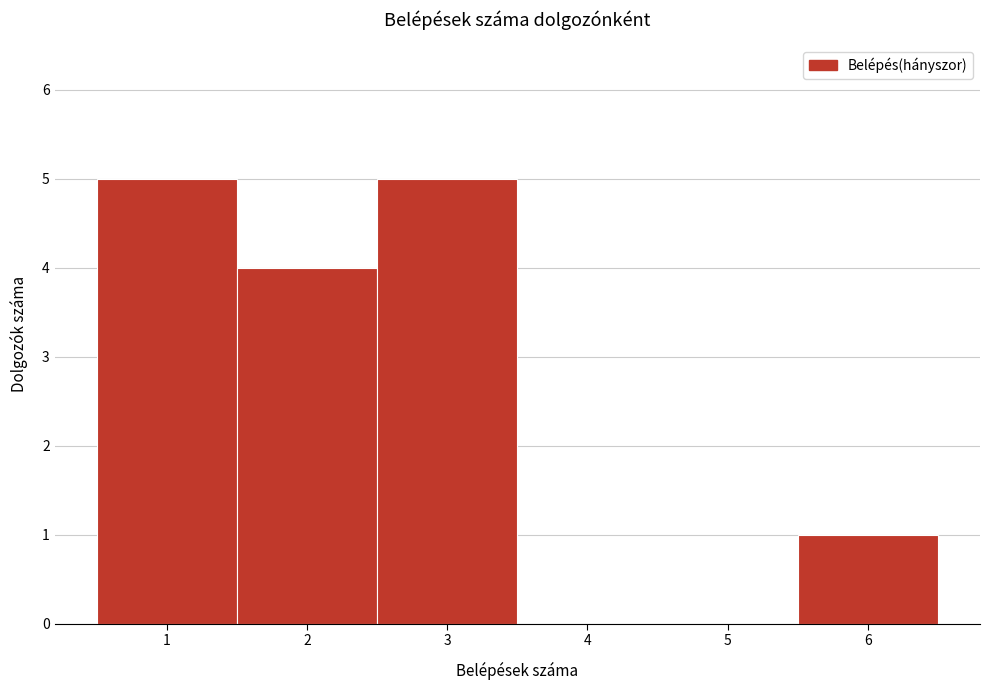

Reading left to right, list every bar in this chart as the range it spans on the x-axis followed by its height. The values are not printed on the chart, so give them approximately, as read against the axis.

0.5 to 1.5: 5
1.5 to 2.5: 4
2.5 to 3.5: 5
3.5 to 4.5: 0
4.5 to 5.5: 0
5.5 to 6.5: 1